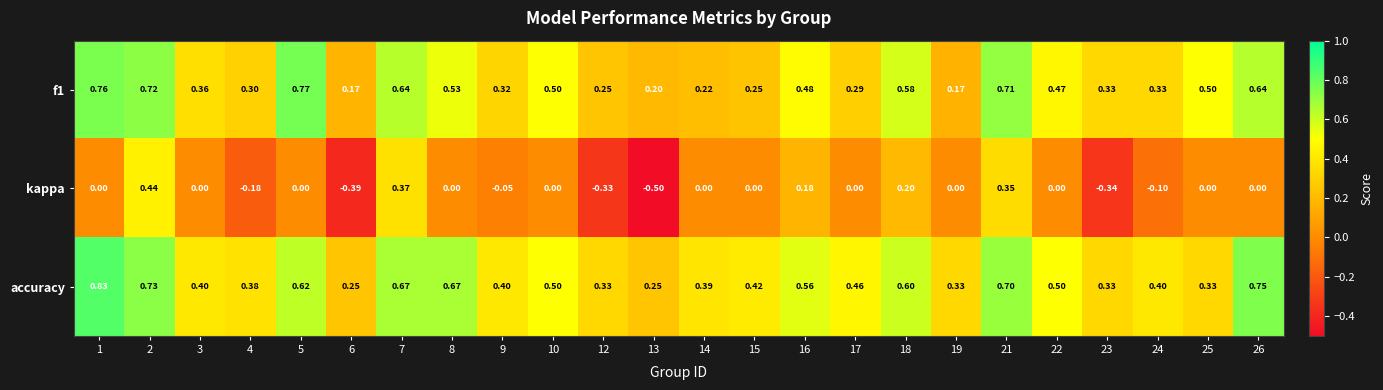

What is the minimum value shown in the chart?

-0.5